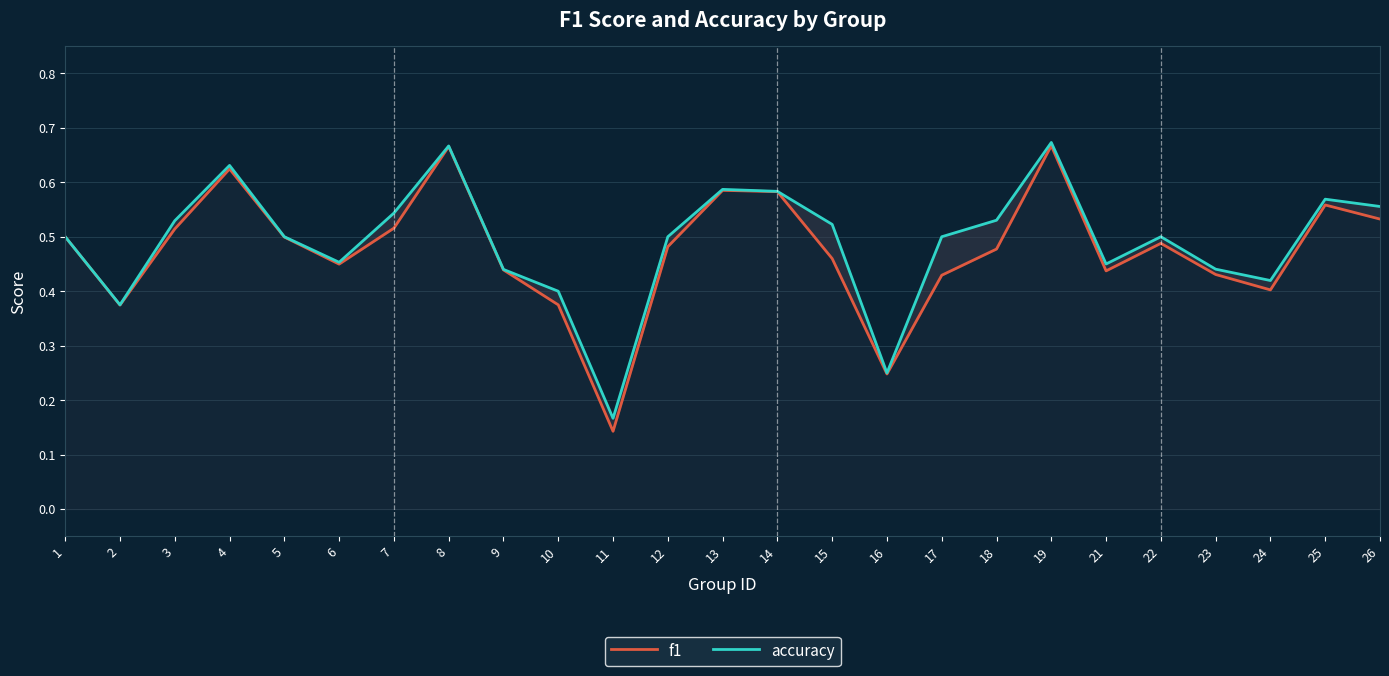

Which series has the largest range (max minus min)?

f1